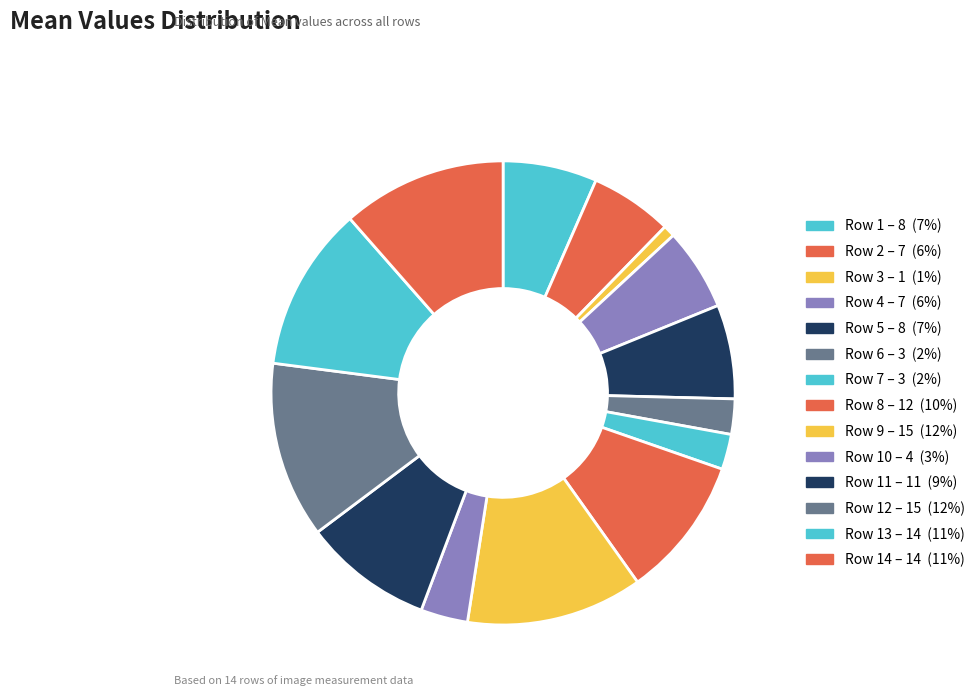

Count the number of slices in the pie.

14